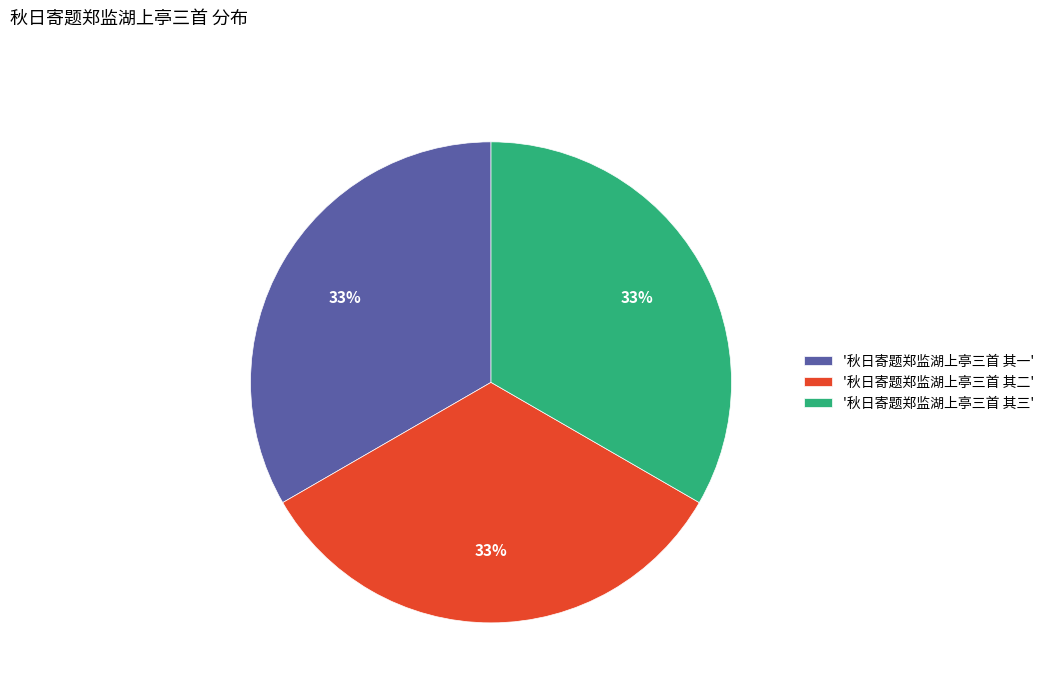

Is '秋日寄题郑监湖上亭三首 其一' the majority of the pie?

No